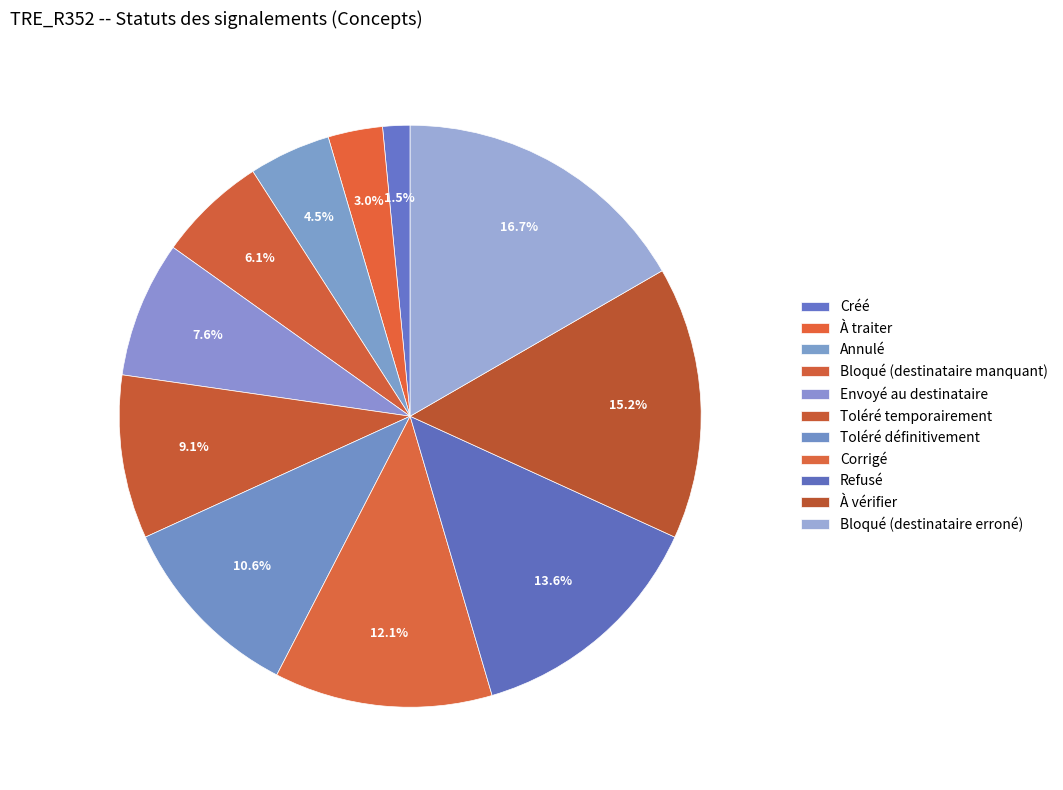

Do Toléré définitivement and Créé together represent more than half of the pie?

No